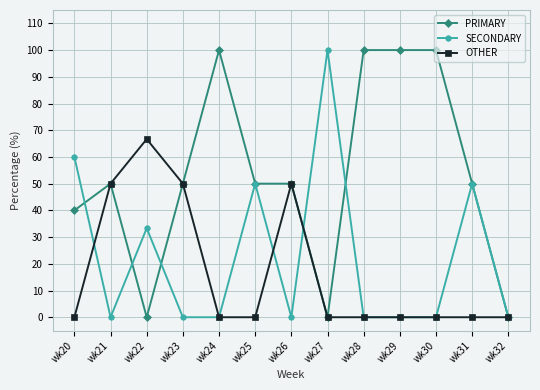

Reading right to left, what are all the values shown in this chart?

PRIMARY: 0.0	50.0	100.0	100.0	100.0	0.0	50.0	50.0	100.0	50.0	0.0	50.0	40.0
SECONDARY: 0.0	50.0	0.0	0.0	0.0	100.0	0.0	50.0	0.0	0.0	33.3	0.0	60.0
OTHER: 0.0	0.0	0.0	0.0	0.0	0.0	50.0	0.0	0.0	50.0	66.7	50.0	0.0